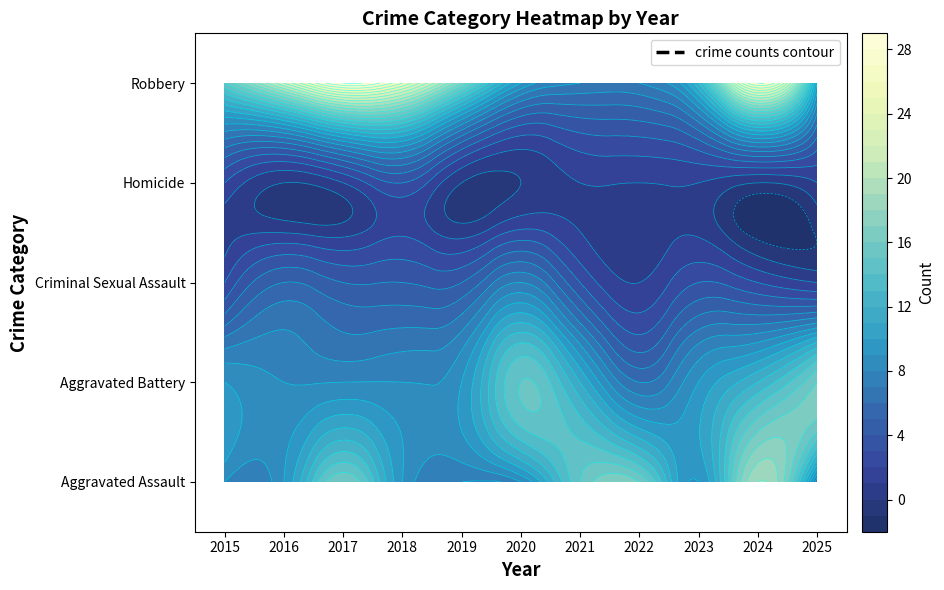

Is it true that Criminal Sexual Assault equals 5 at 2021?

False